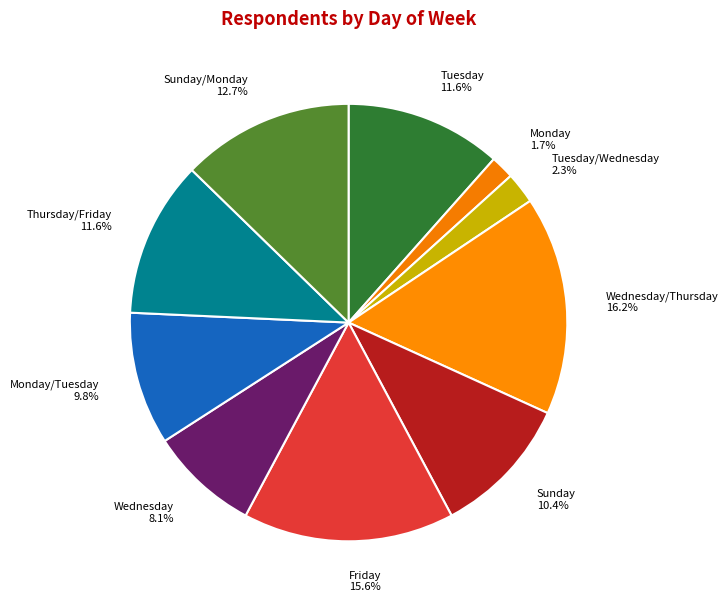

Is Wednesday/Thursday the majority of the pie?

No